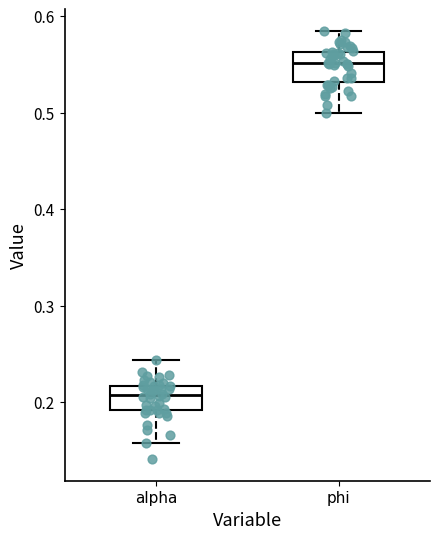

Reading left to right, read every box against the y-axis: the position of its median line, the range the box covers, and the ends of its whiskers. The values are not printed on the chart, so give them approximately, as read against the axis.

alpha: median 0.21, box 0.19 to 0.22, whiskers 0.16 to 0.24
phi: median 0.55, box 0.53 to 0.56, whiskers 0.50 to 0.58